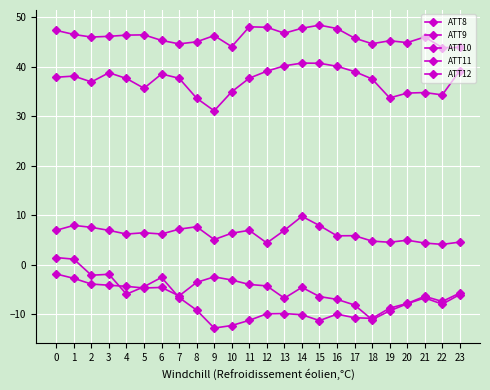

What is the highest value of the ATT11 series?

40.7